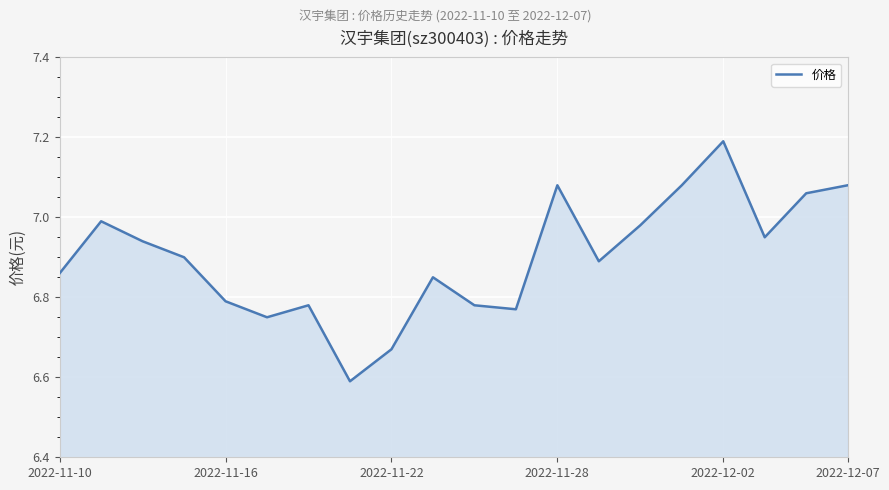

What is the difference between the maximum and minimum values?

0.6